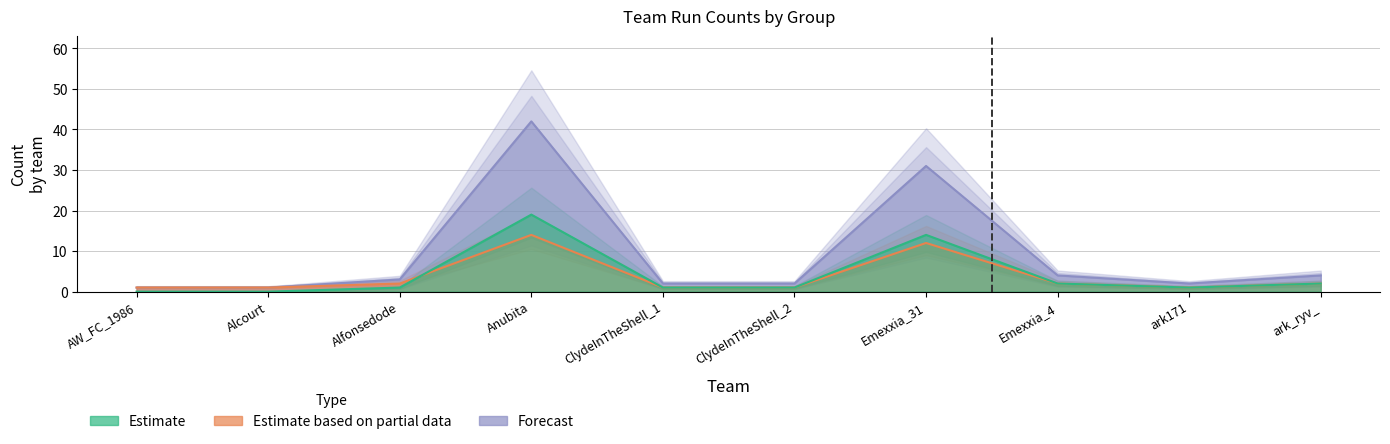

Which series has the largest range (max minus min)?

Forecast